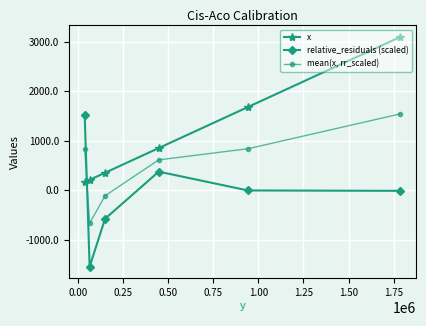

List the series in order of their overall mean, highest first.

x, mean(x, rr_scaled), relative_residuals (scaled)